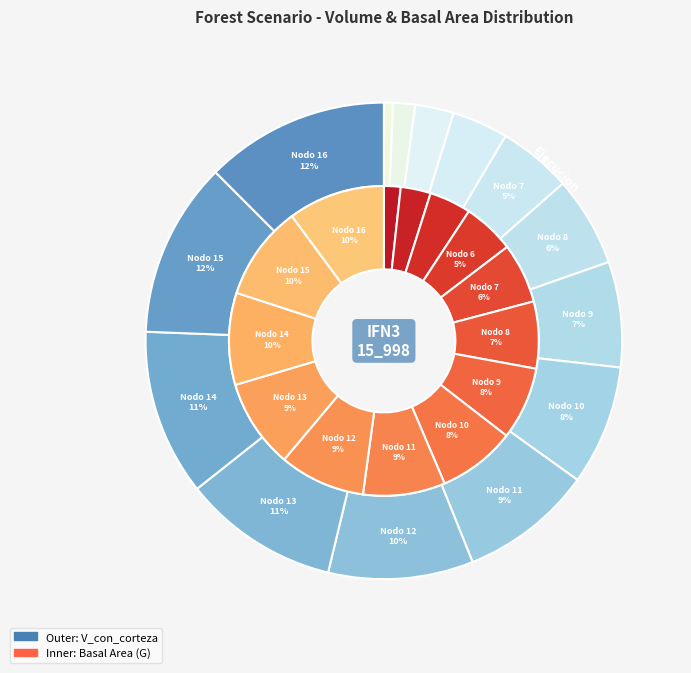

To the nearest percent, what is the difference between the Nodo 13 and Nodo 4 slice percentages?

9%